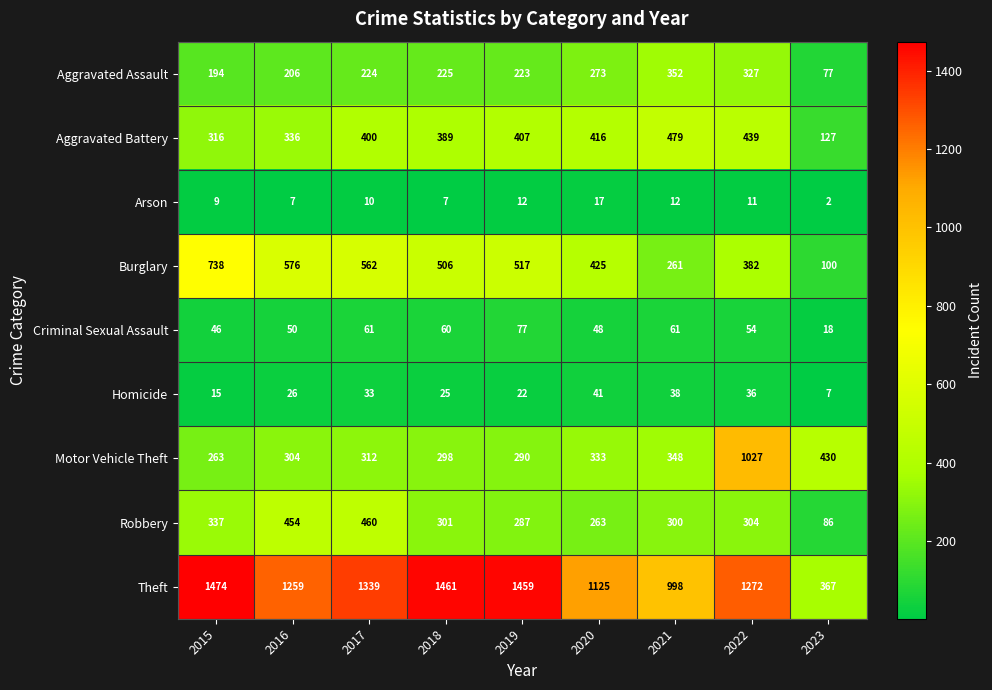

Which series has the largest total across all categories?

Theft